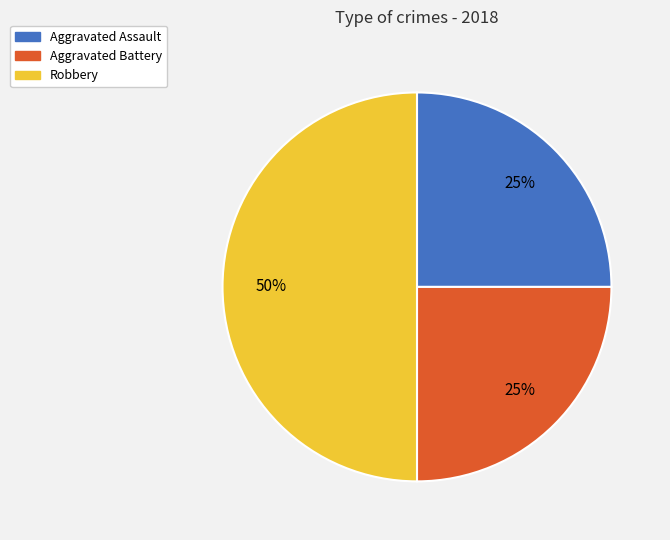

What is the largest slice in the pie chart?

Robbery